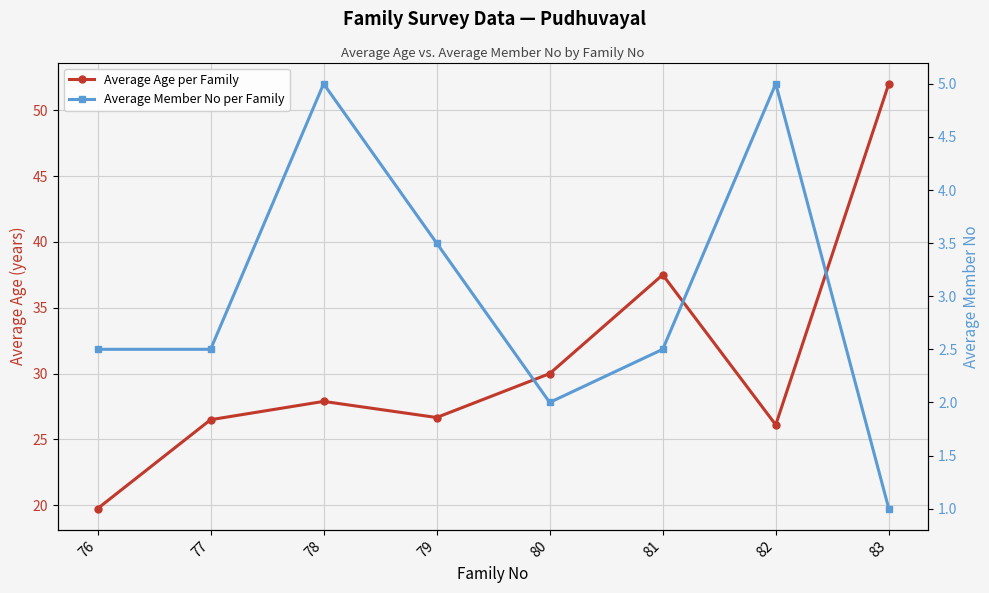

Rank the series by their maximum value, from highest to lowest.

Average Age per Family, Average Member No per Family